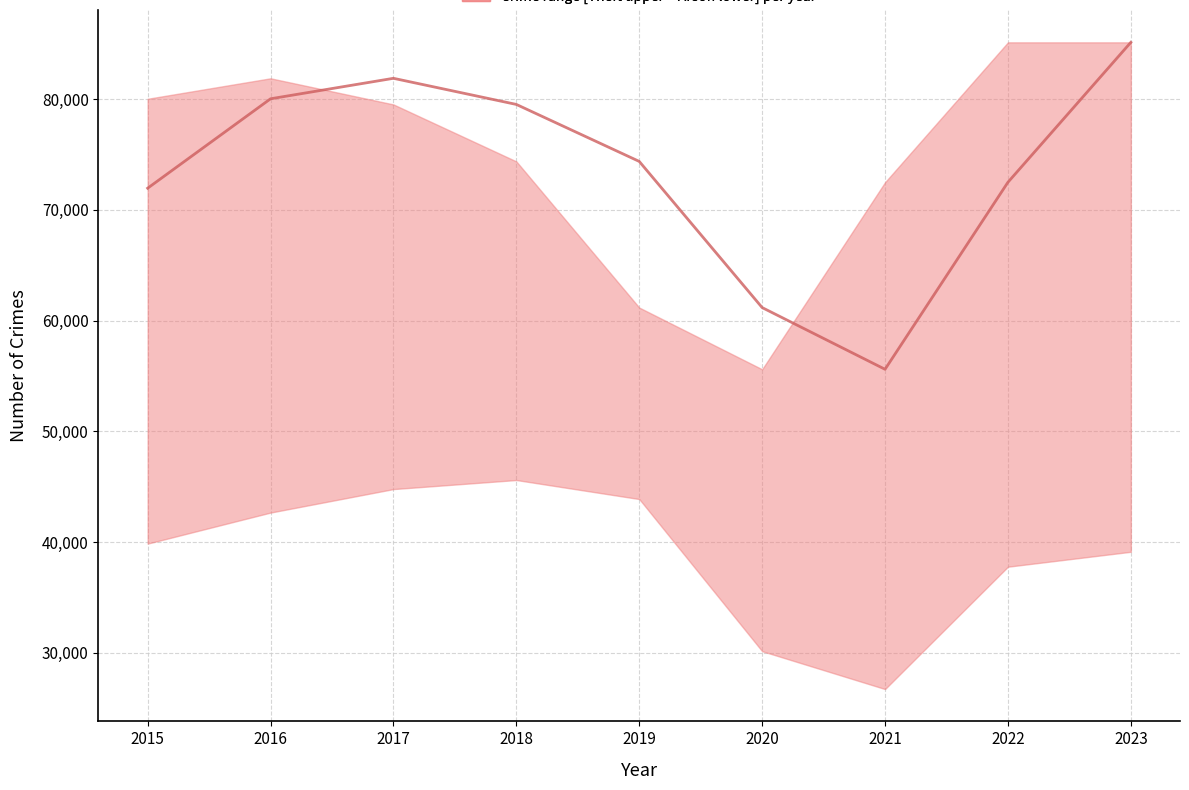

What is the value of the 9th point from the left?

85141